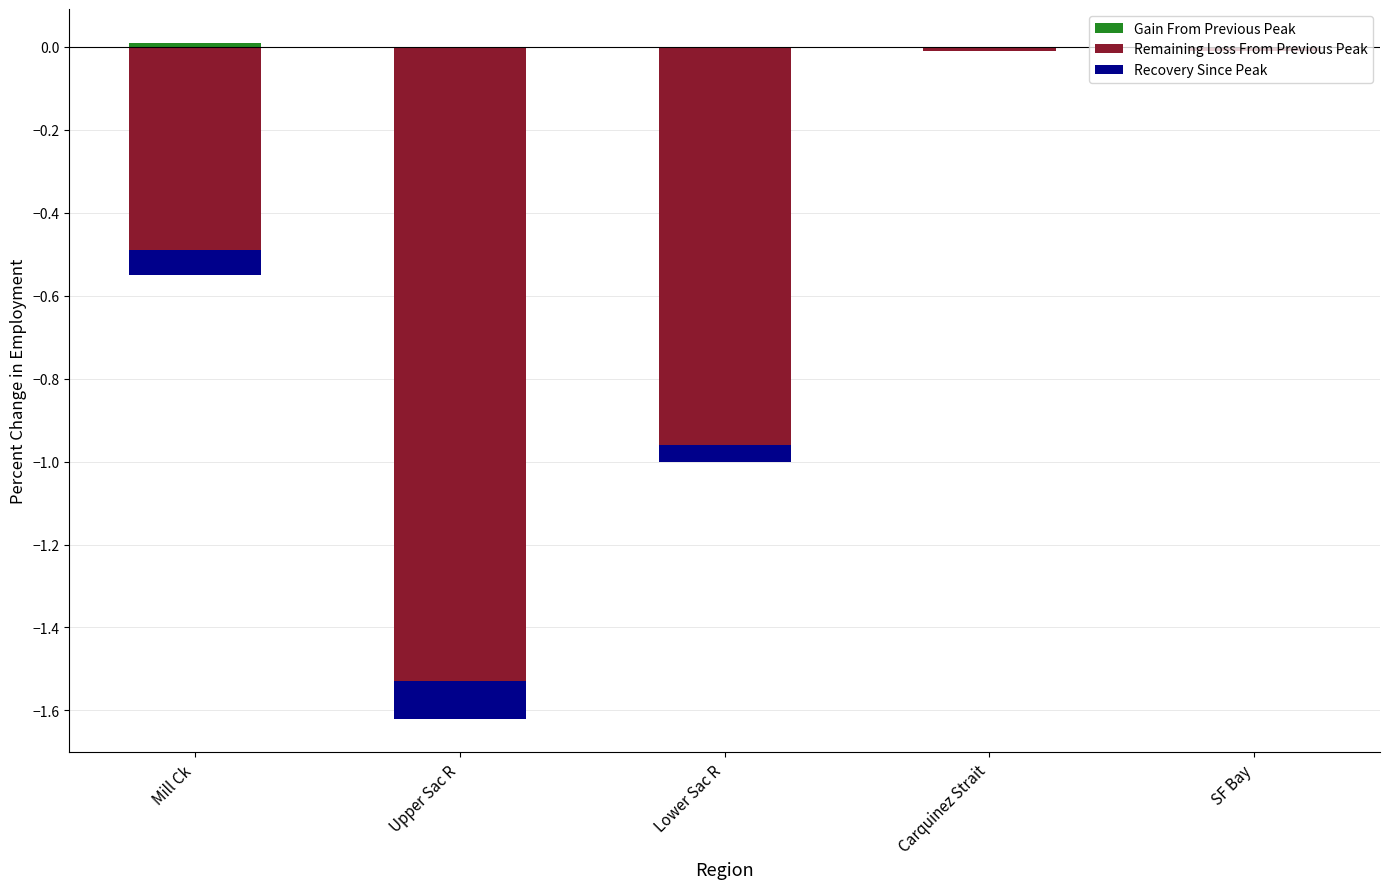

Which series has the largest total across all categories?

Gain From Previous Peak